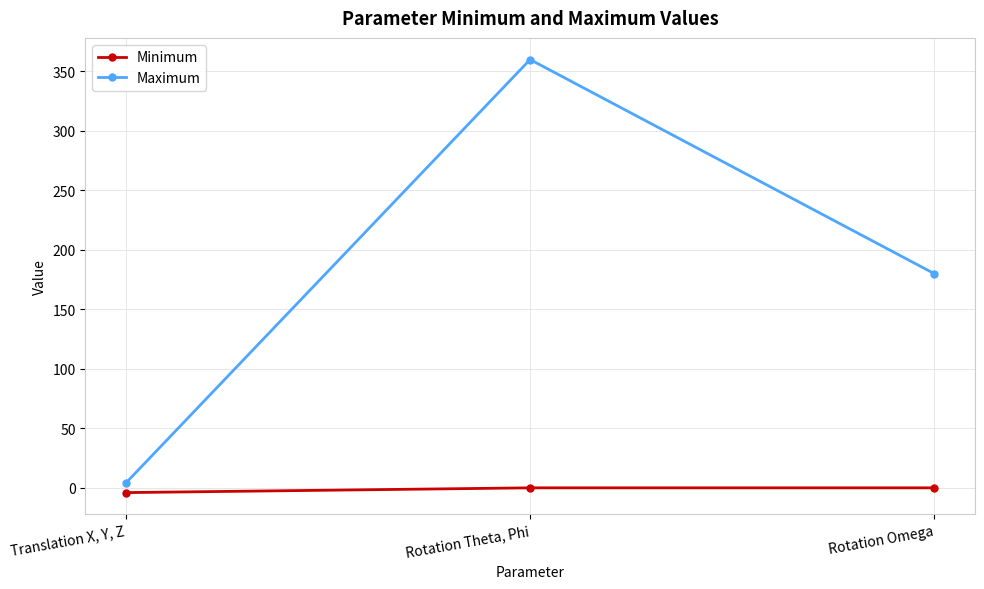

Is it true that Minimum equals 0 at Rotation Theta, Phi?

True